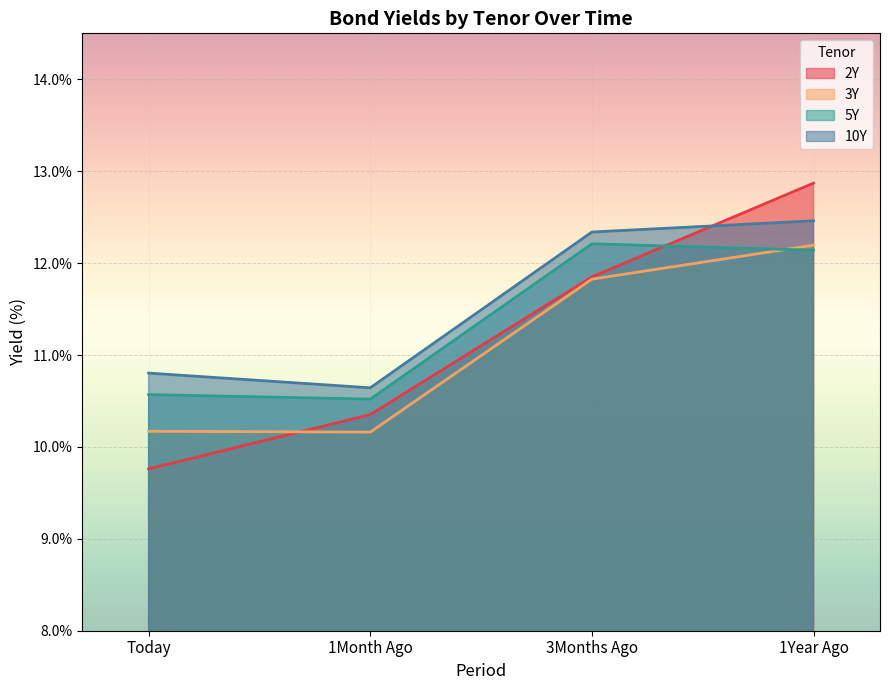

After their last crossing, which series has the higher values: 2Y or 5Y?

2Y